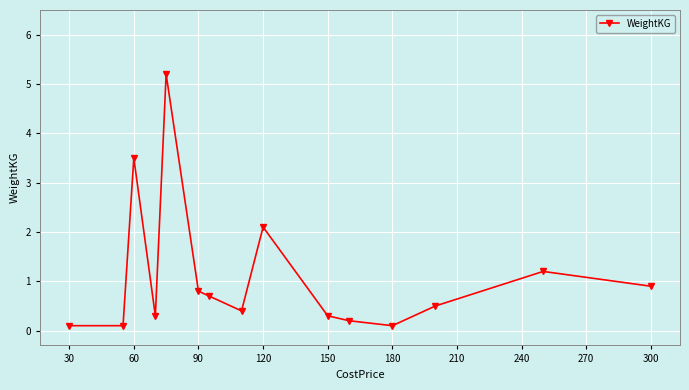

Does the chart have visible grid lines?

Yes